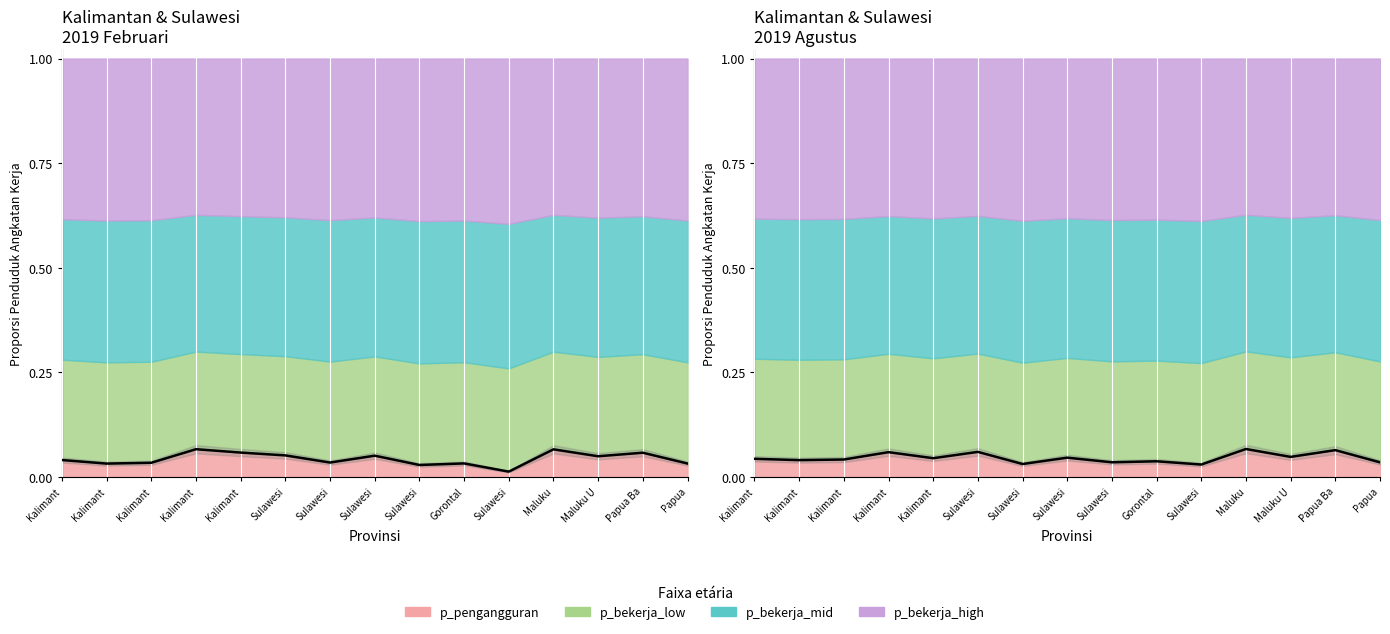

What is the label of the 2nd point from the left?

Kalimant